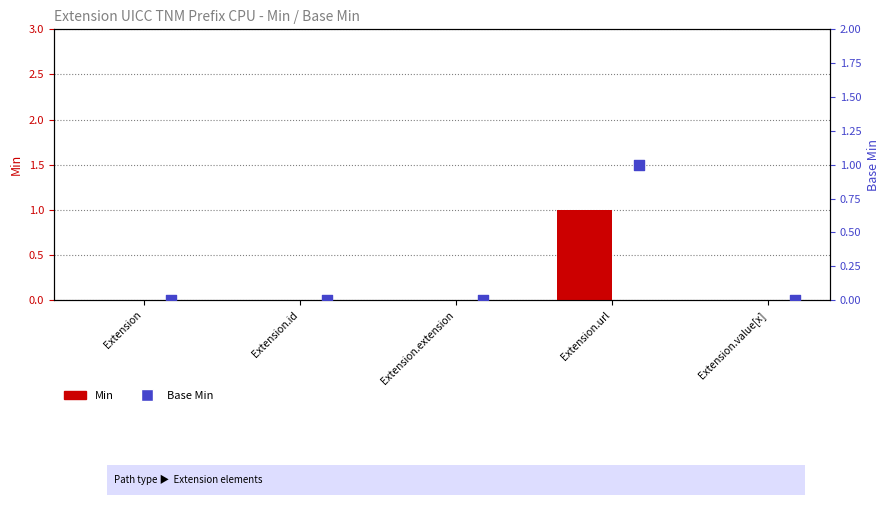

Is the value of Min at Extension greater than the value of Base Min at Extension?

No